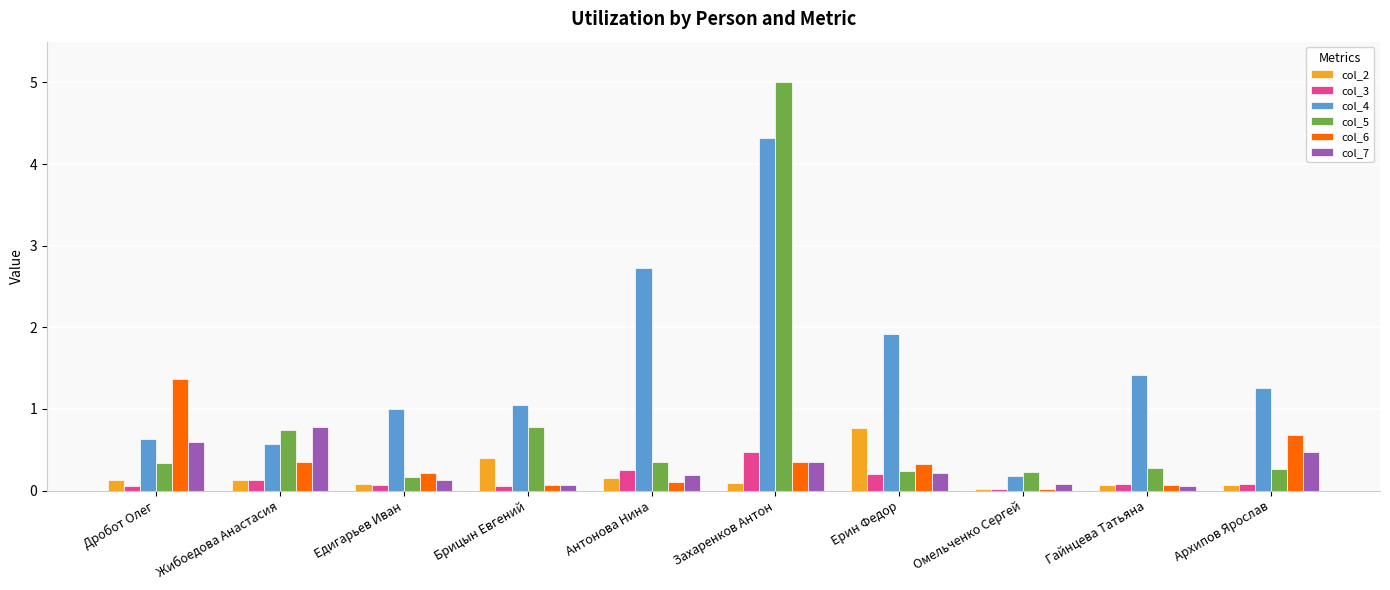

The col_5 series shows 0.8 at Брицын Евгений. True or false?

True